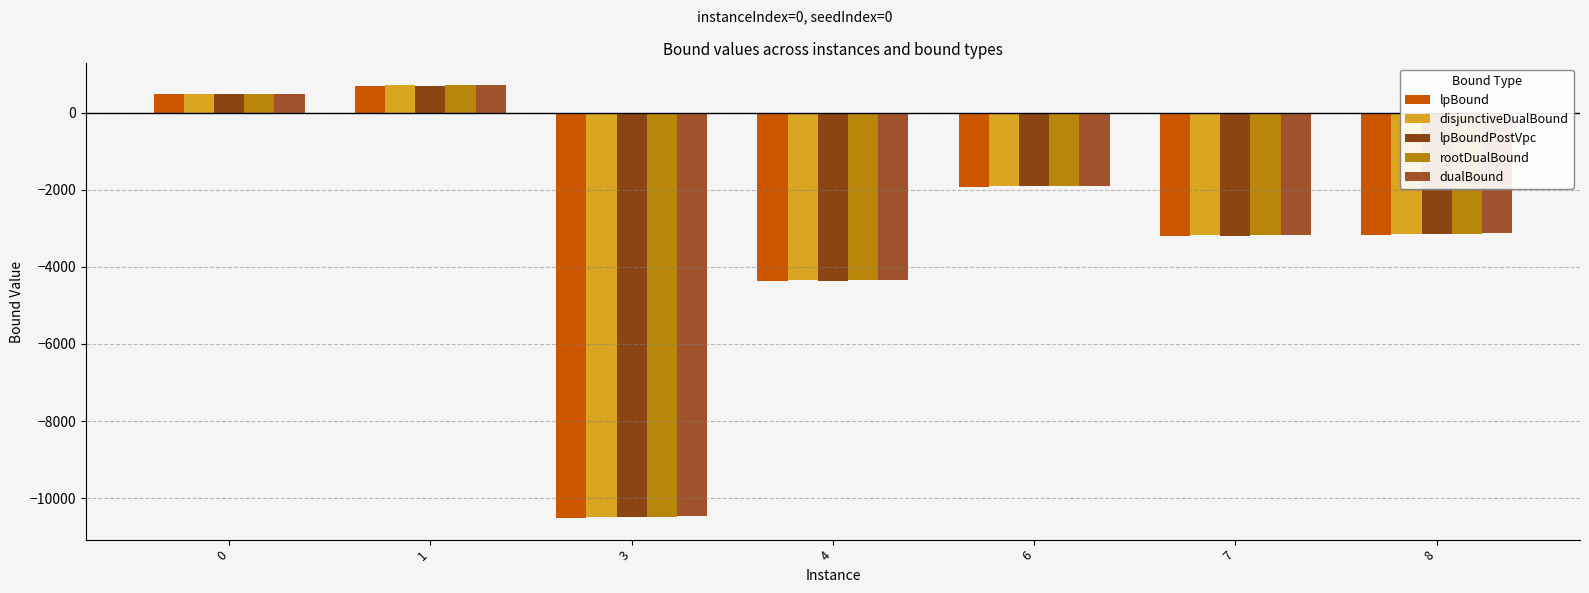

Reading right to left, what are all the values shown in this chart?

lpBound: -3163.1	-3202.4	-1917.9	-4360.0	-10513.0	696.4	479.1
disjunctiveDualBound: -3139.4	-3178.7	-1910.5	-4343.3	-10479.0	709.6	481.4
lpBoundPostVpc: -3158.7	-3187.8	-1912.4	-4356.1	-10492.6	703.2	479.9
rootDualBound: -3141.2	-3183.8	-1906.7	-4346.5	-10486.0	705.6	480.5
dualBound: -3127.5	-3171.7	-1895.1	-4336.5	-10472.7	718.0	492.5